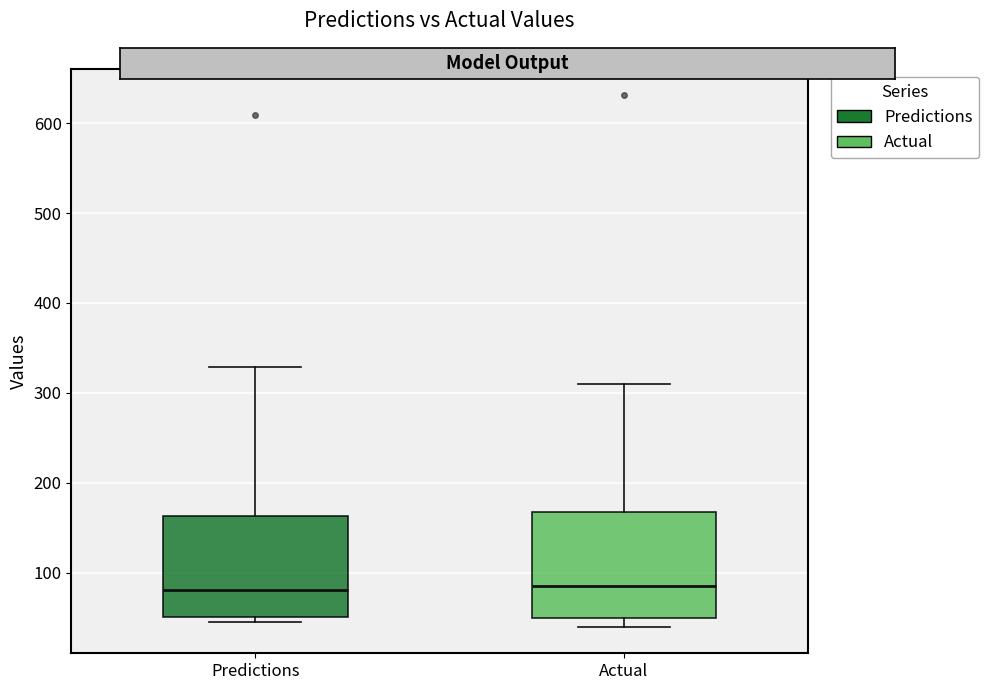

Reading left to right, read every box against the y-axis: the position of its median line, the range the box covers, and the ends of its whiskers. The values are not printed on the chart, so give them approximately, as read against the axis.

Predictions: median 80, box 50 to 160, whiskers 50 (just below the box's lower edge) to 330
Actual: median 90, box 50 to 170, whiskers 40 to 310